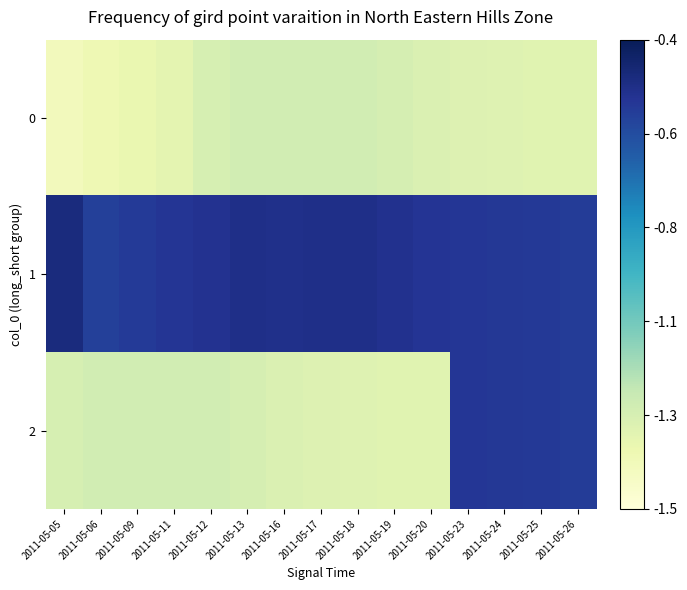

Reading left to right, transcribe all the data shown in this chart.

0: 2011-05-05=-1.4	2011-05-06=-1.4	2011-05-09=-1.4	2011-05-11=-1.3	2011-05-12=-1.3	2011-05-13=-1.3	2011-05-16=-1.3	2011-05-17=-1.3	2011-05-18=-1.3	2011-05-19=-1.3	2011-05-20=-1.3	2011-05-23=-1.3	2011-05-24=-1.3	2011-05-25=-1.3	2011-05-26=-1.3
1: 2011-05-05=-0.5	2011-05-06=-0.6	2011-05-09=-0.6	2011-05-11=-0.5	2011-05-12=-0.5	2011-05-13=-0.5	2011-05-16=-0.5	2011-05-17=-0.5	2011-05-18=-0.5	2011-05-19=-0.5	2011-05-20=-0.5	2011-05-23=-0.5	2011-05-24=-0.6	2011-05-25=-0.6	2011-05-26=-0.6
2: 2011-05-05=-1.3	2011-05-06=-1.3	2011-05-09=-1.3	2011-05-11=-1.3	2011-05-12=-1.3	2011-05-13=-1.3	2011-05-16=-1.3	2011-05-17=-1.3	2011-05-18=-1.3	2011-05-19=-1.3	2011-05-20=-1.3	2011-05-23=-0.5	2011-05-24=-0.6	2011-05-25=-0.6	2011-05-26=-0.6